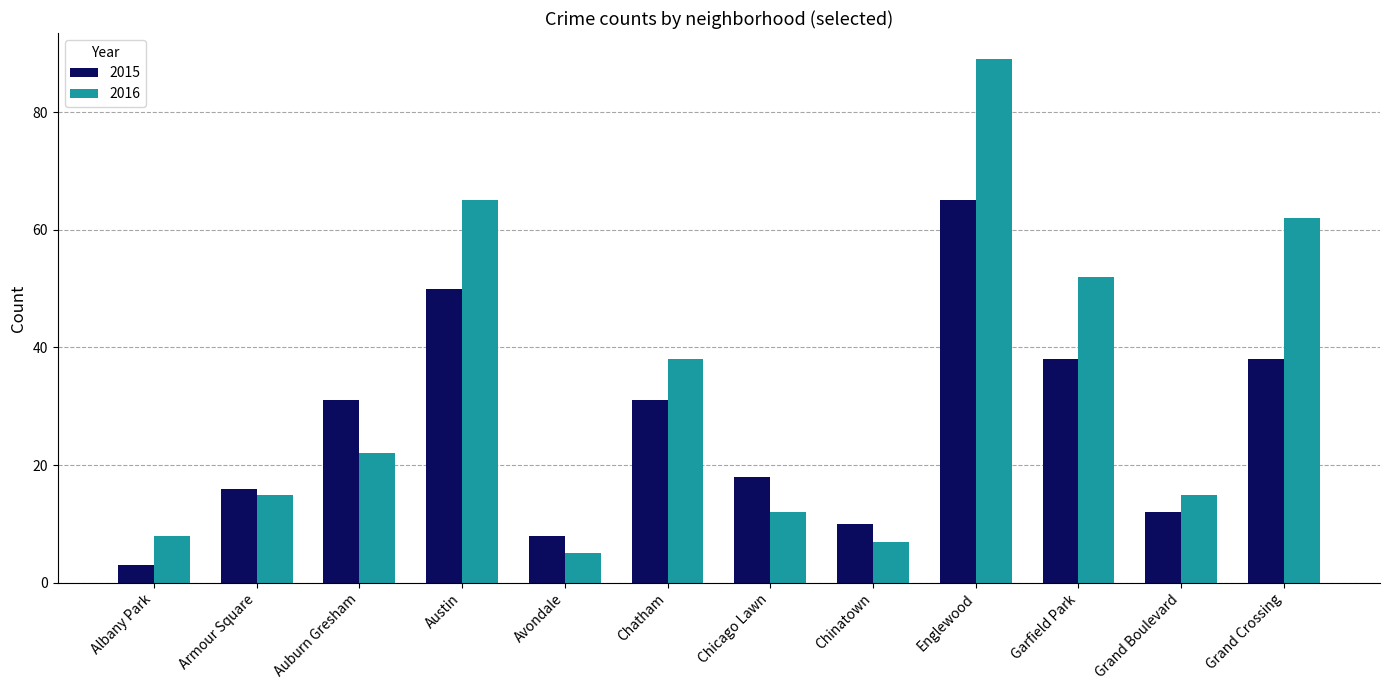

What is the value of the 2015 bar at the 12th from the left?

38